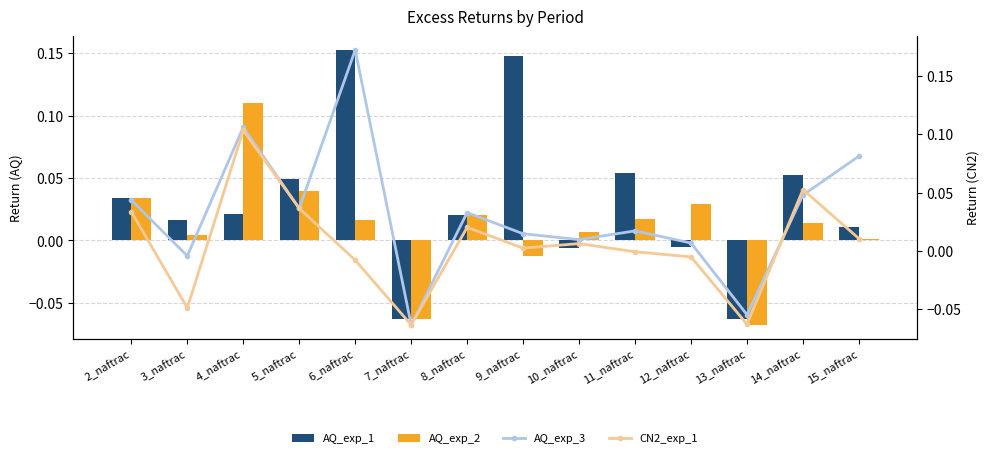

How many positive values does the AQ_exp_3 series have?

11